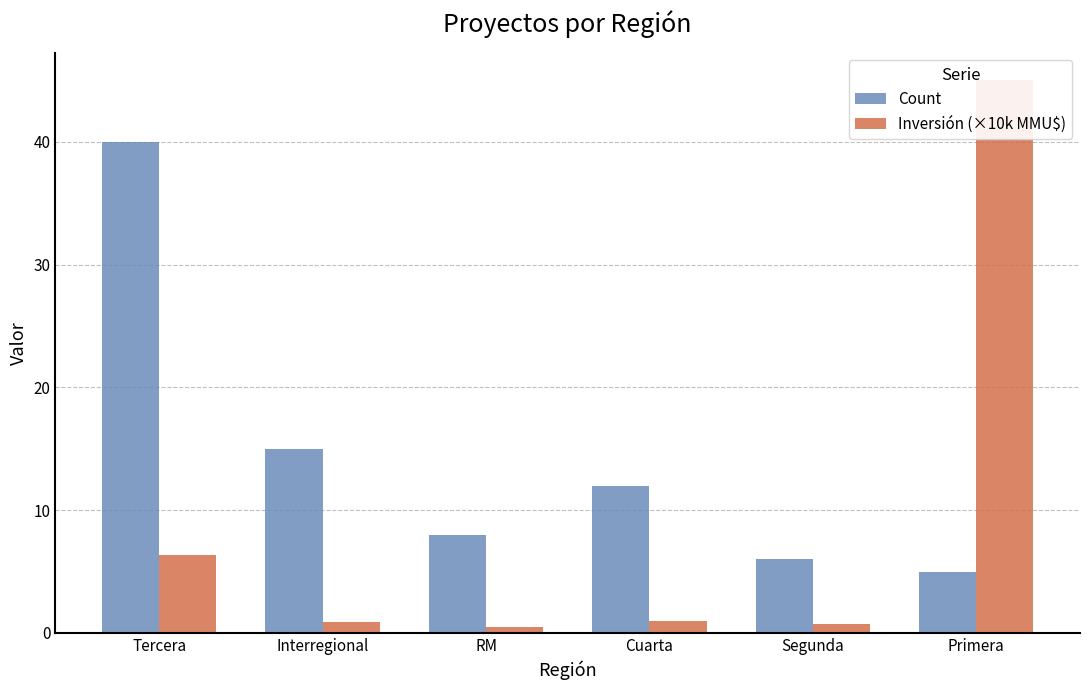

Which has a higher value, RM or Interregional?

Interregional